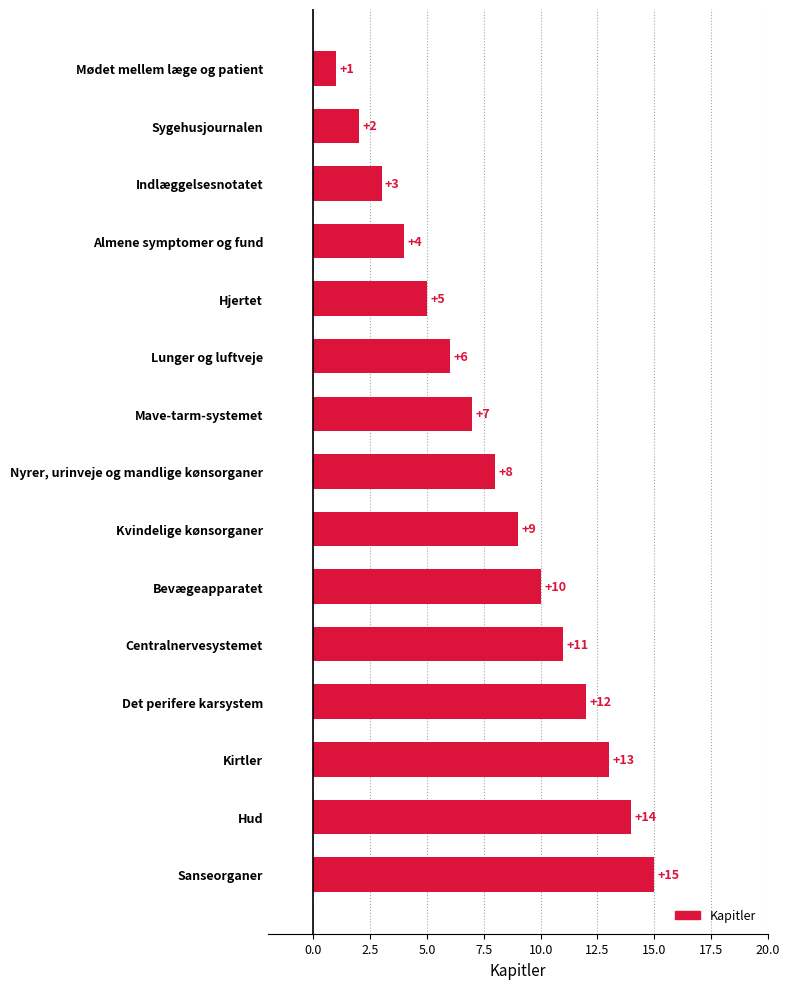

How many distinct data groups are displayed?

1